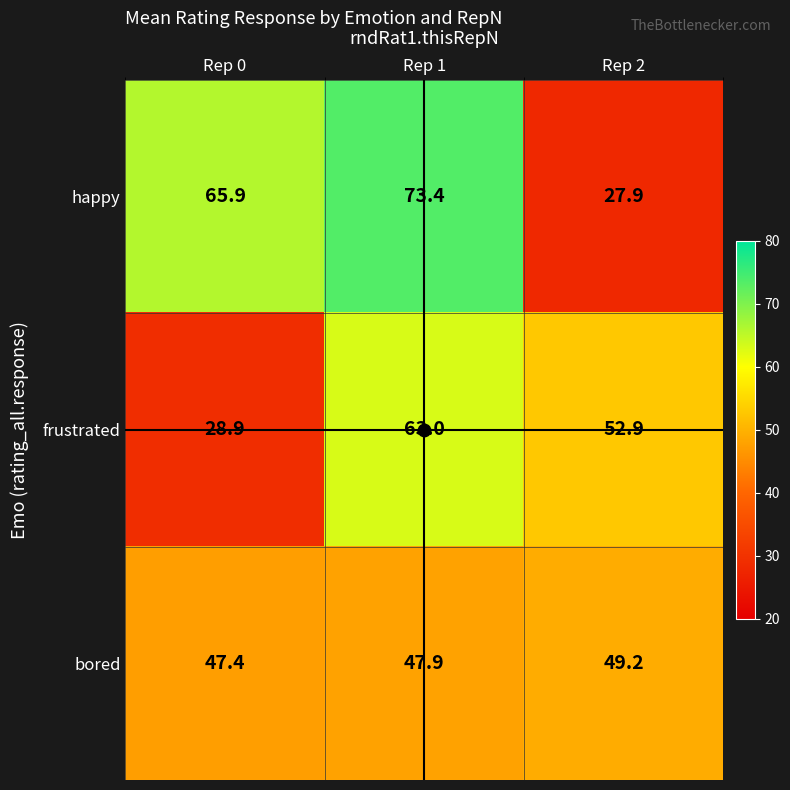

True or false: frustrated has a value of 52.9 at Rep 2.

True